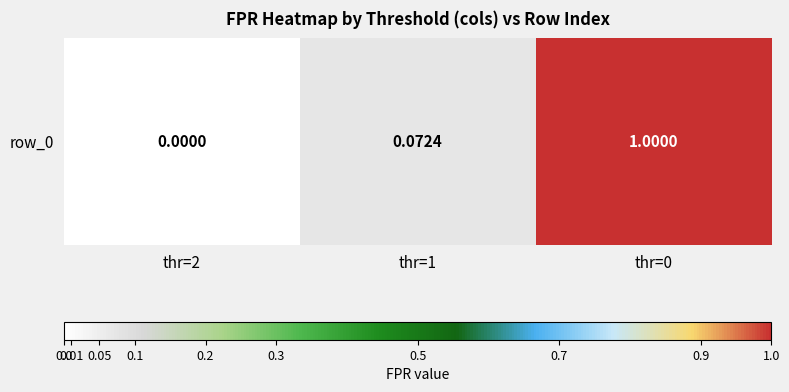

Reading right to left, list all the values displayed in this chart.

1.0	0.1	0.0